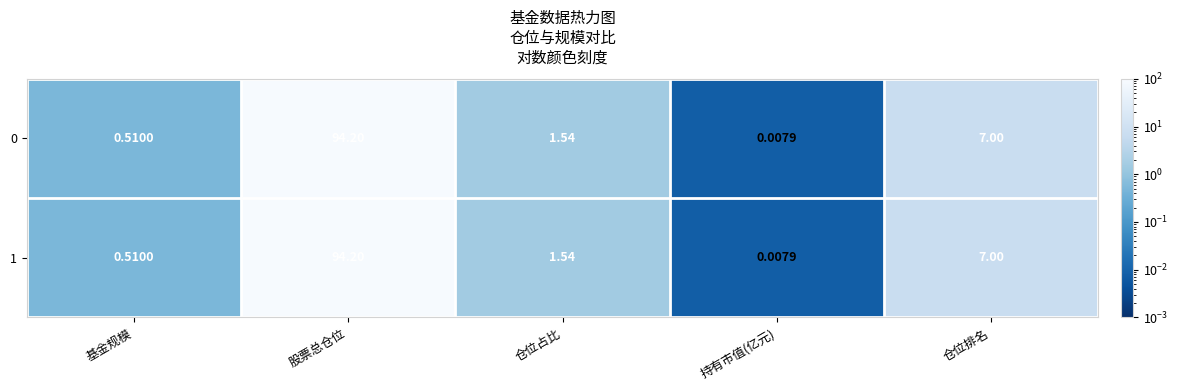

At which label is 0 closest to 47?

仓位排名